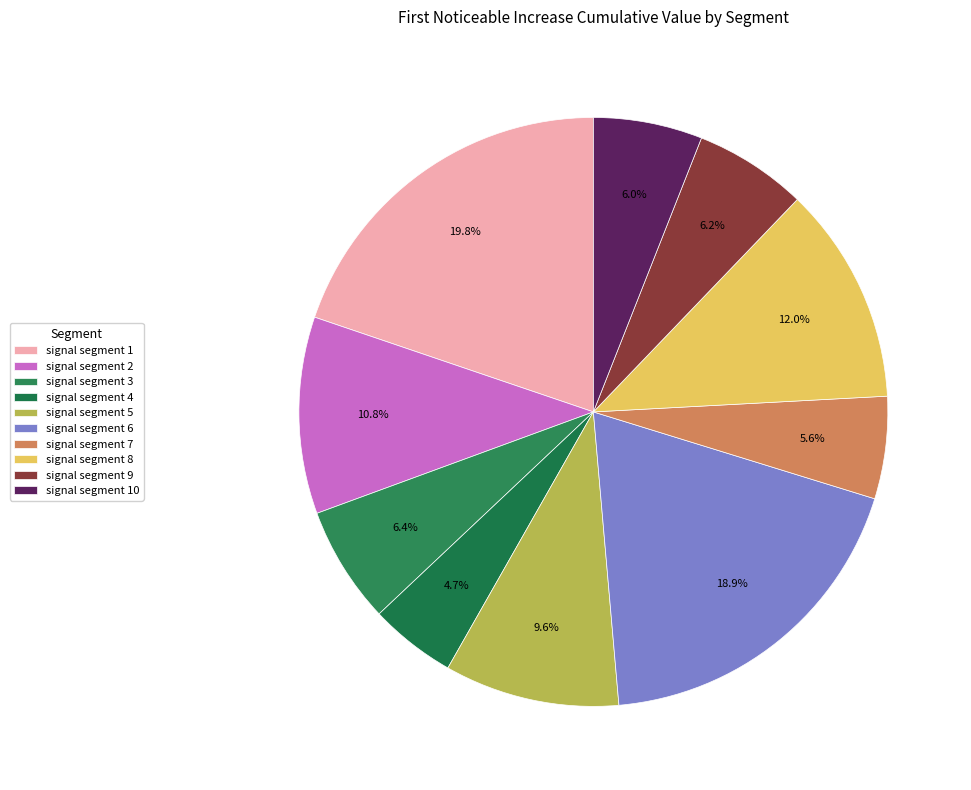

What portion of the pie excludes signal segment 7?

94.4%